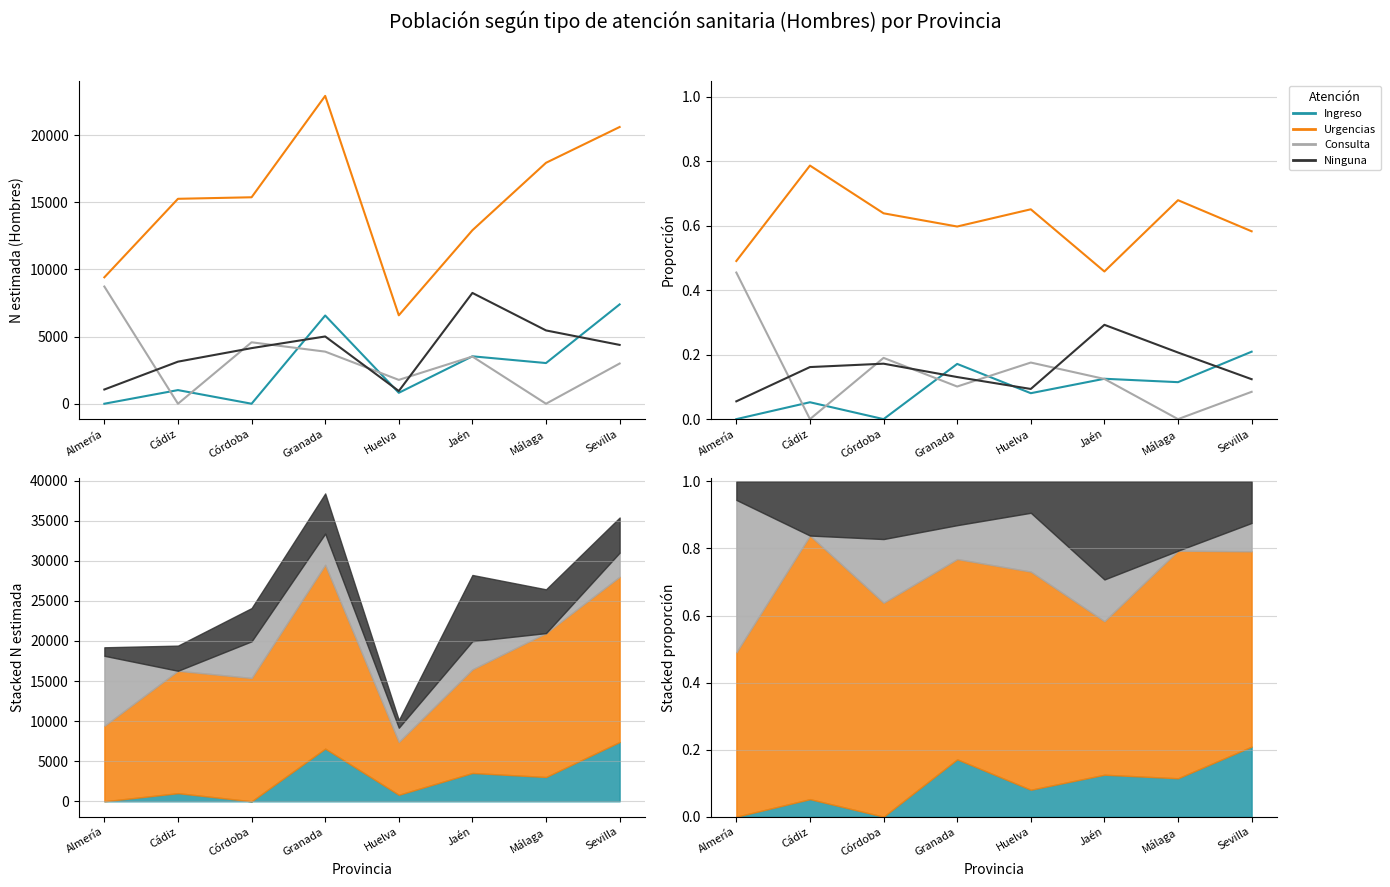

What is the total value across all series at Almería?

1.0